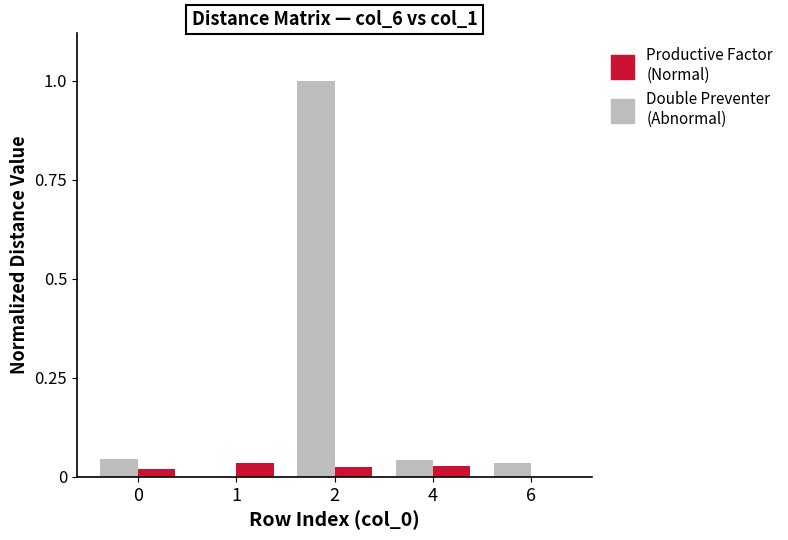

What is the greatest value displayed?

1.0